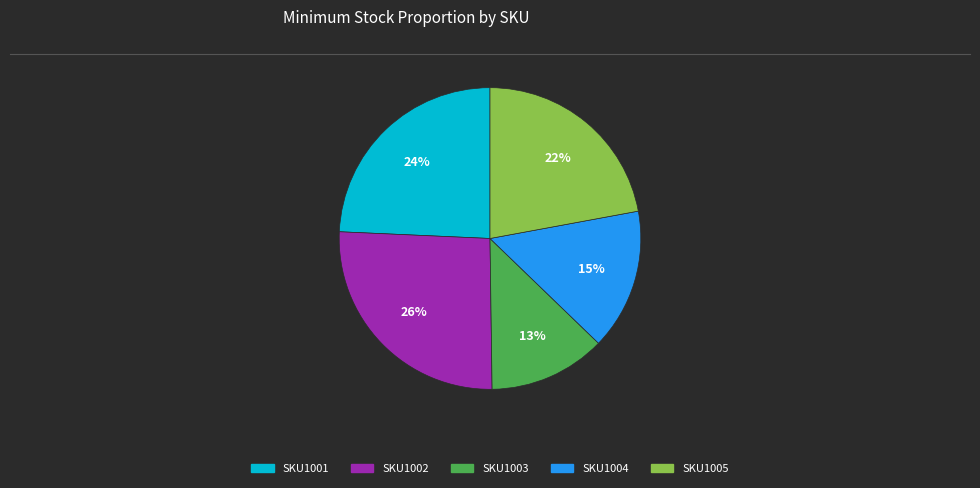

True or false: SKU1002 accounts for 33% of the total.

False